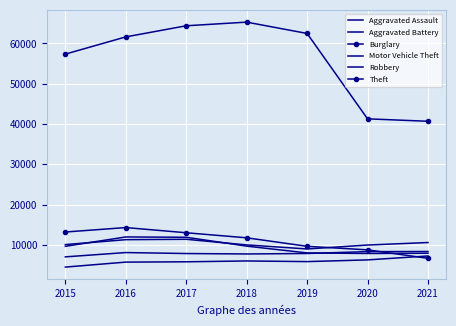

Count the number of data series in this chart.

6